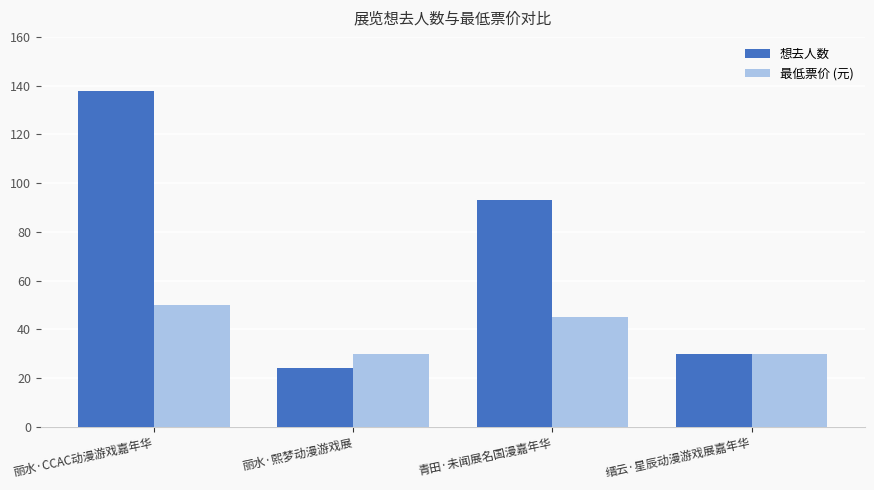

At which category is the sum across all series the highest?

丽水·CCAC动漫游戏嘉年华